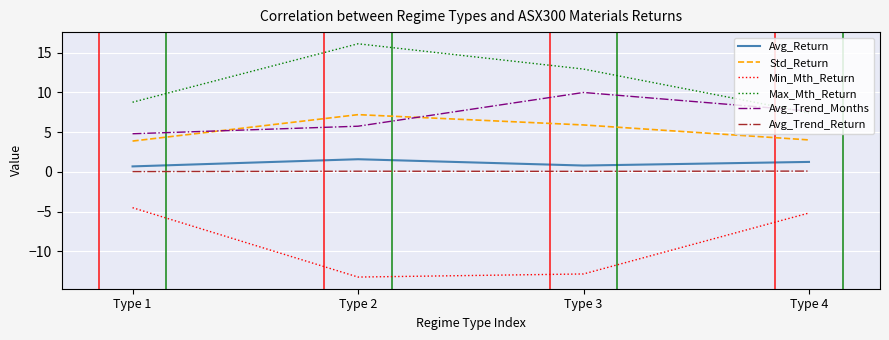

Where does the Max_Mth_Return series first go above 12?

Type 2